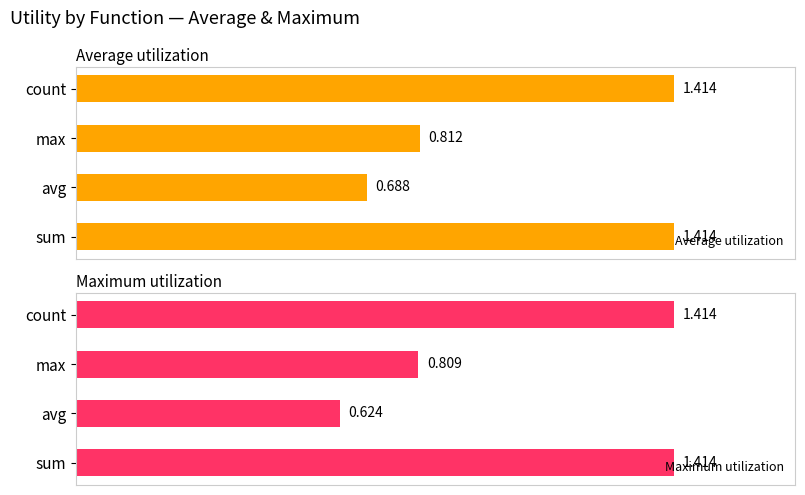

At which label does Average utilization reach its minimum?

avg